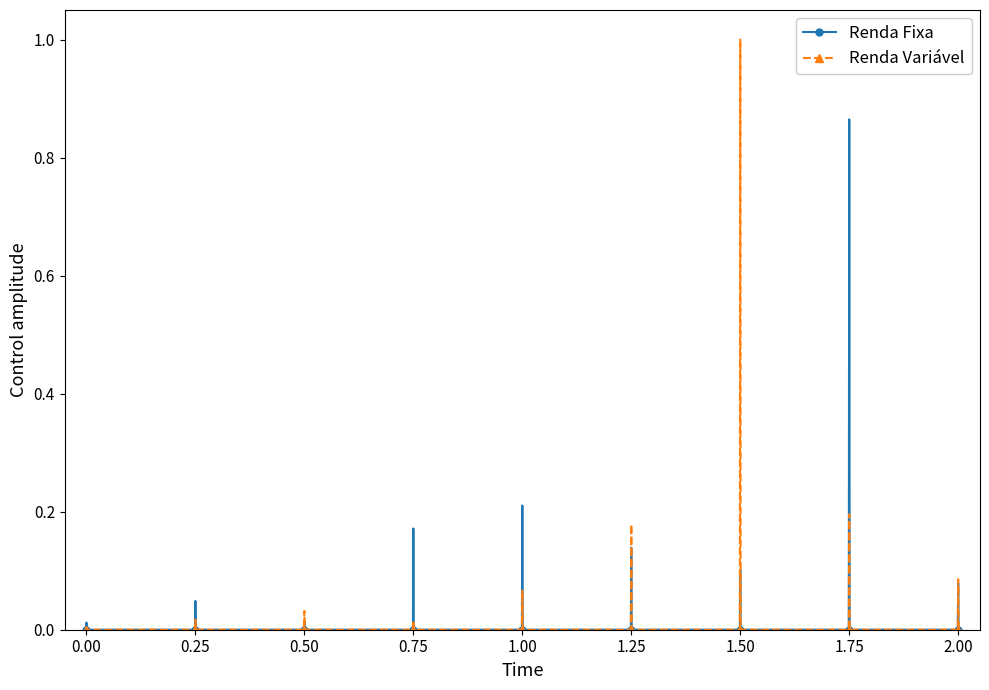

Count the number of categories in the chart.

27